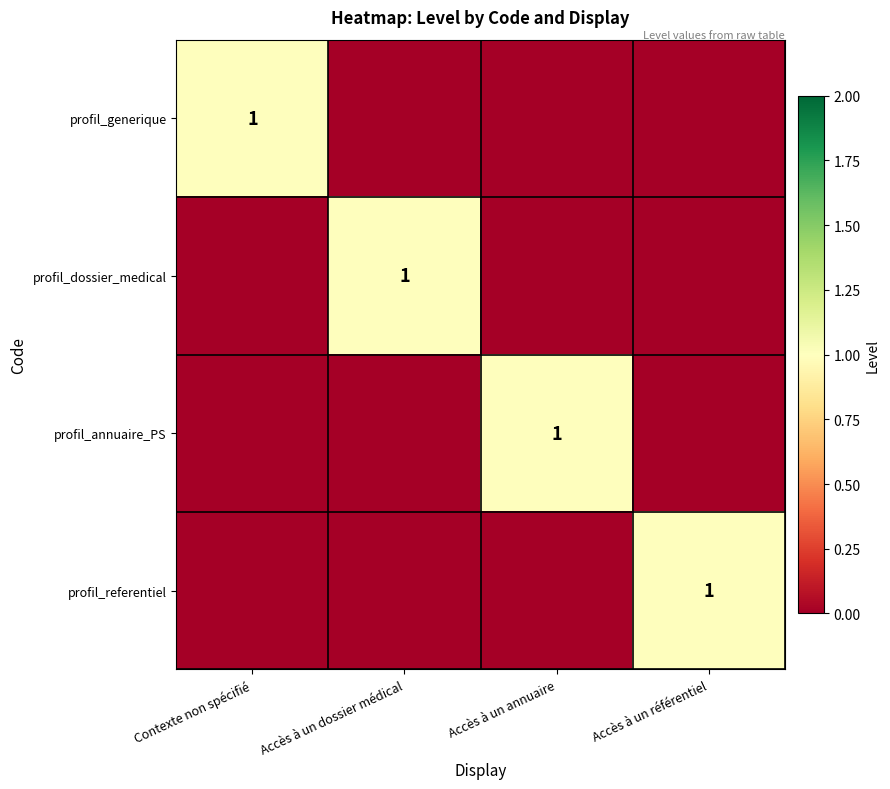

How many categories are shown in the chart?

4